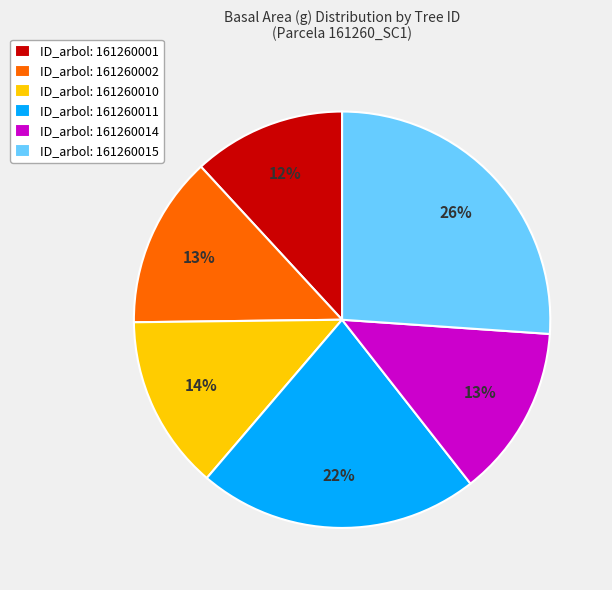

Is the sum of ID_arbol: 161260010 and ID_arbol: 161260014 greater than half?

No